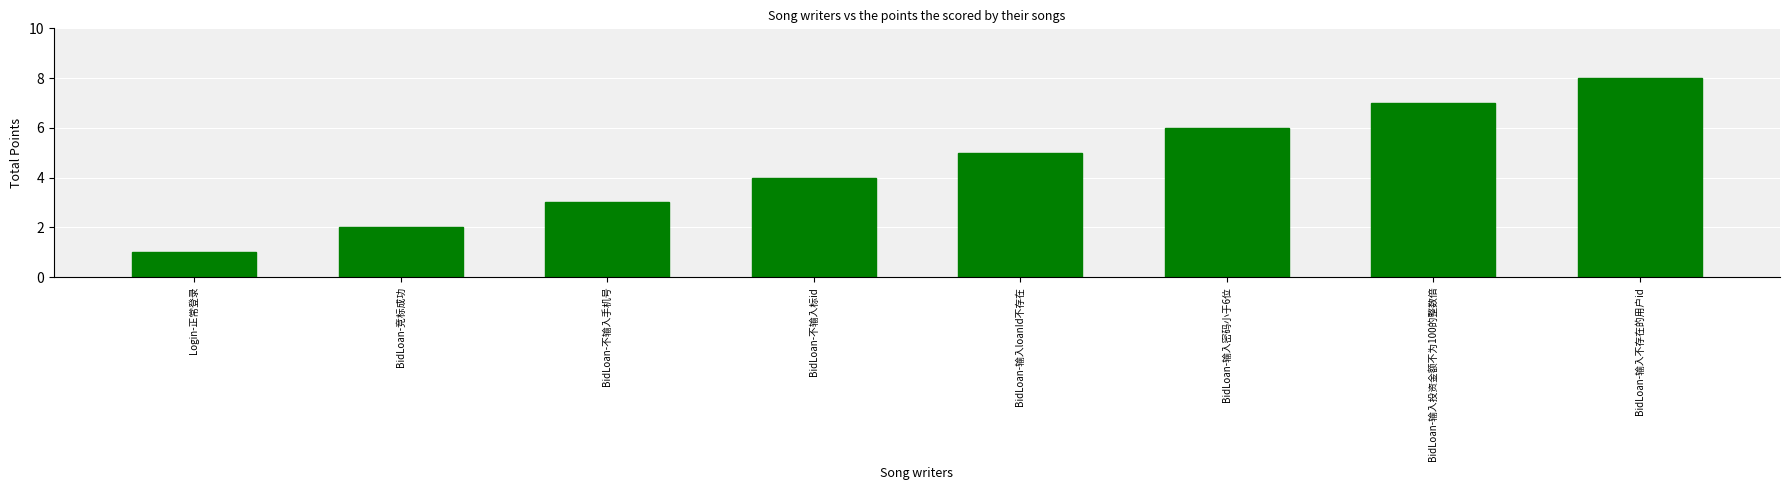

What is the difference between the second highest and second lowest values?

5